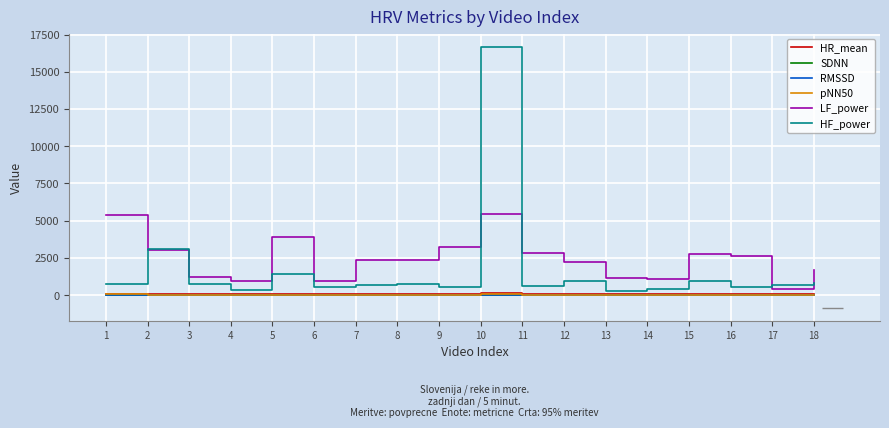

What is the difference between the maximum and second lowest values in the SDNN series?

0.1